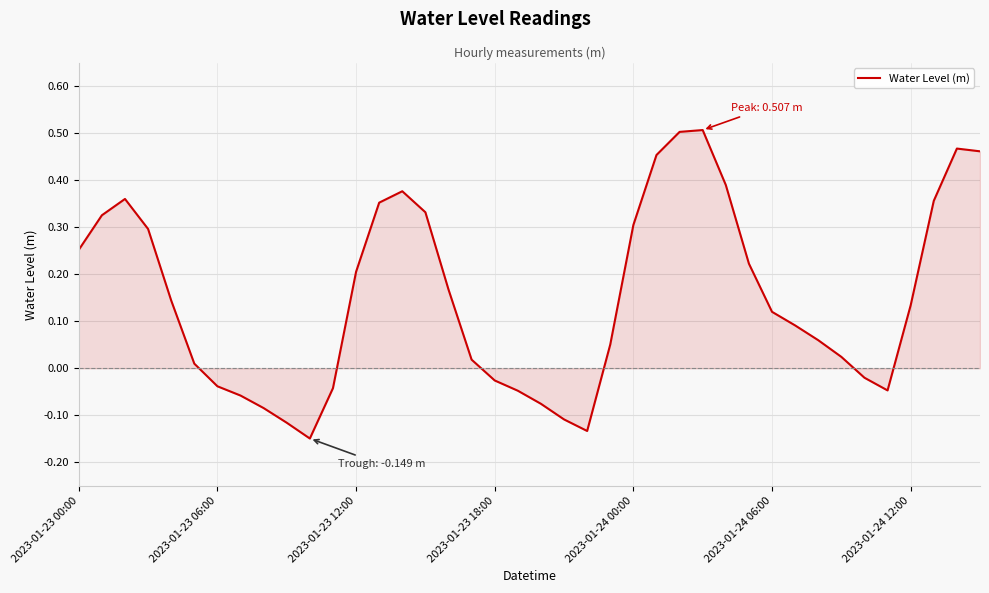

What is the difference between the maximum and minimum values?

0.7